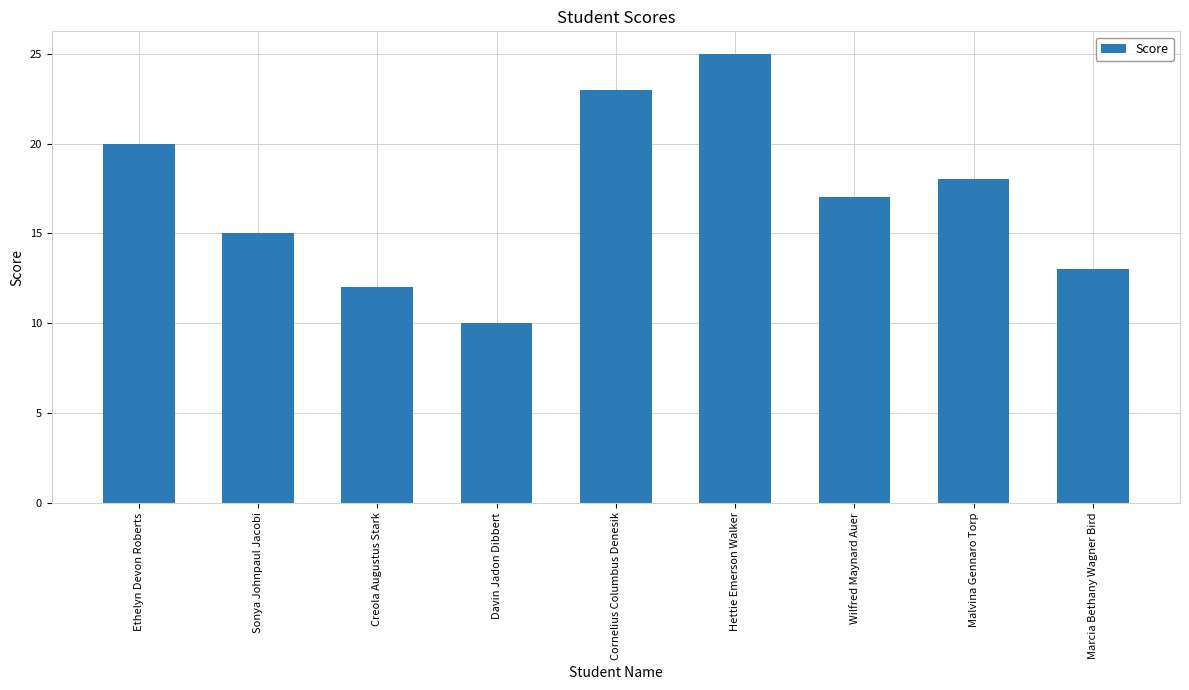

What is the minimum value shown in the chart?

10